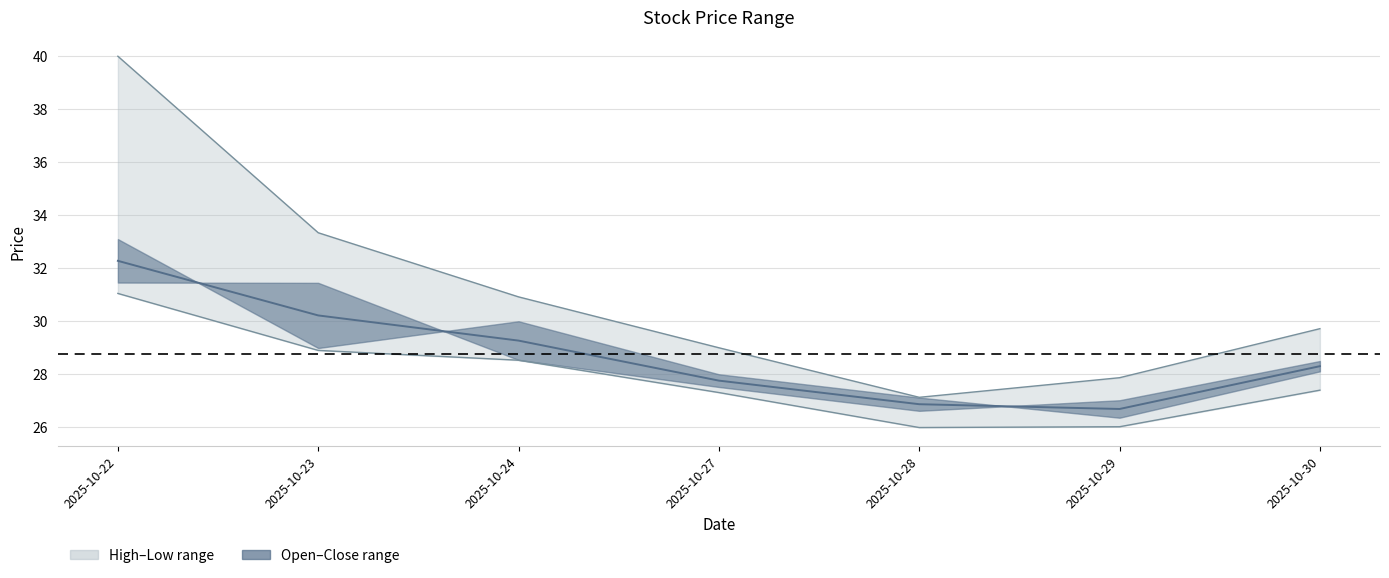

The value at 2025-10-28 is 26.9. True or false?

True